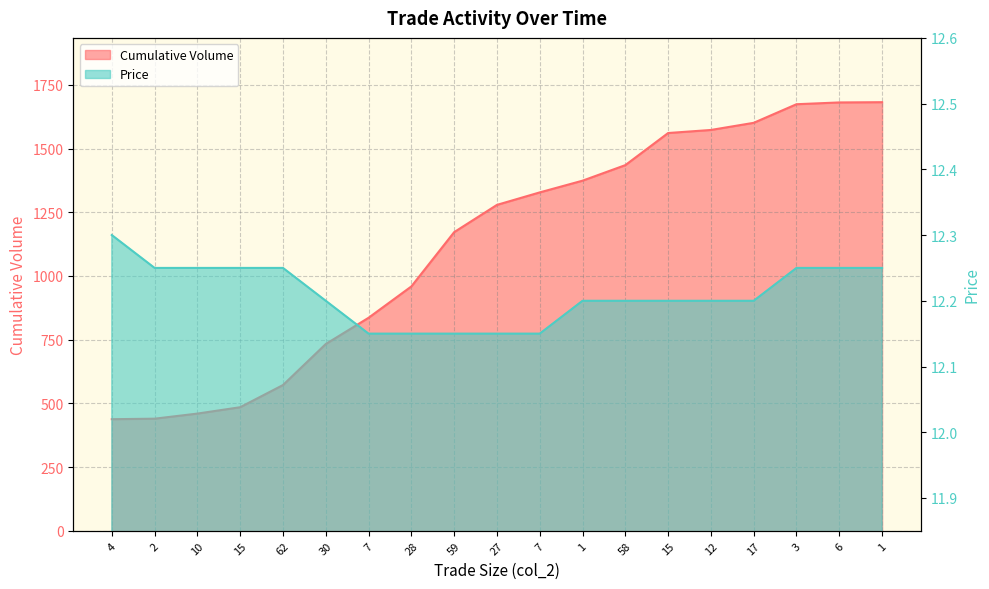

How many data points does each series have?

19